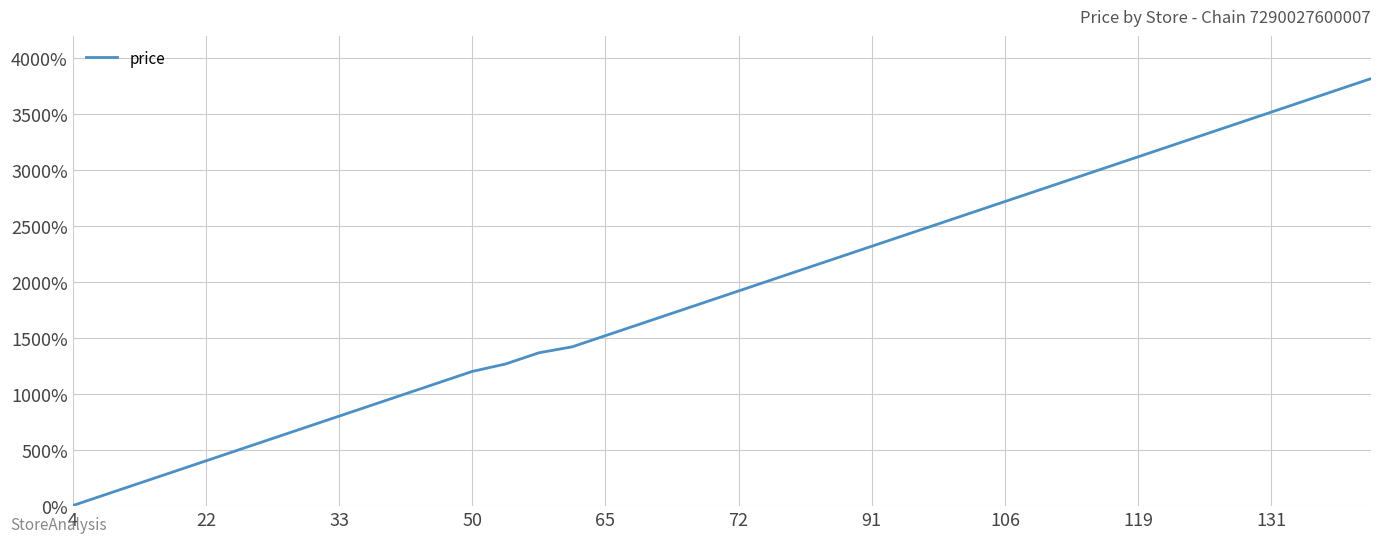

What is the difference between the maximum and minimum values?

3820.0